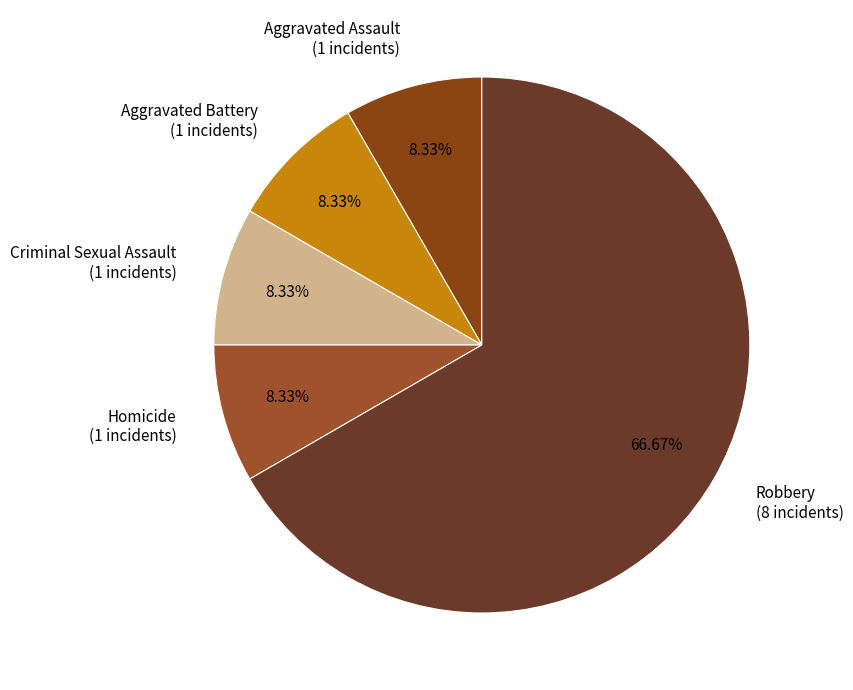

Is there any slice that represents more than half of the pie?

Yes